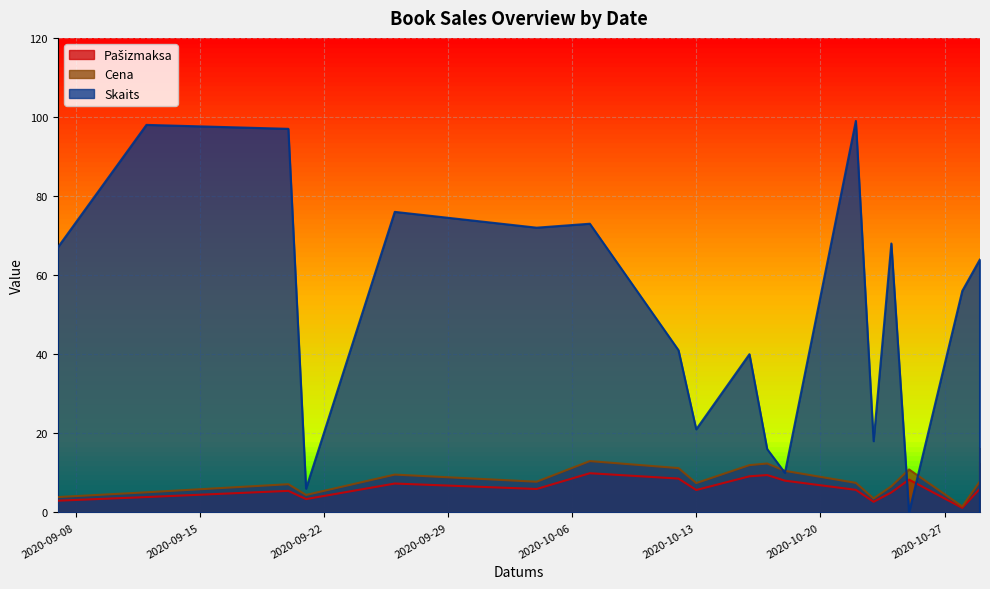

True or false: Cena and Pašizmaksa intersect in this chart.

False